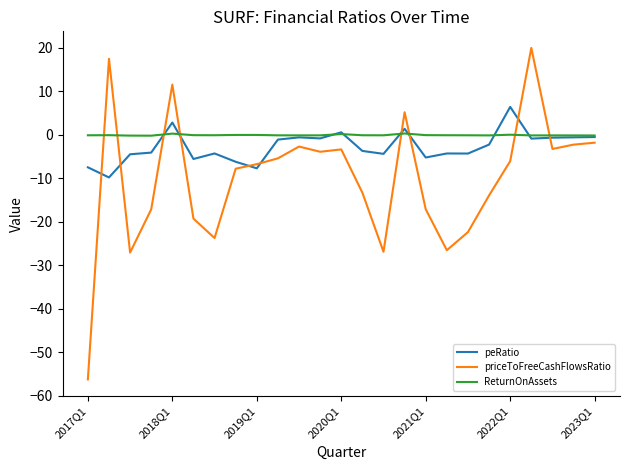

True or false: peRatio and priceToFreeCashFlowsRatio cross at least once.

True